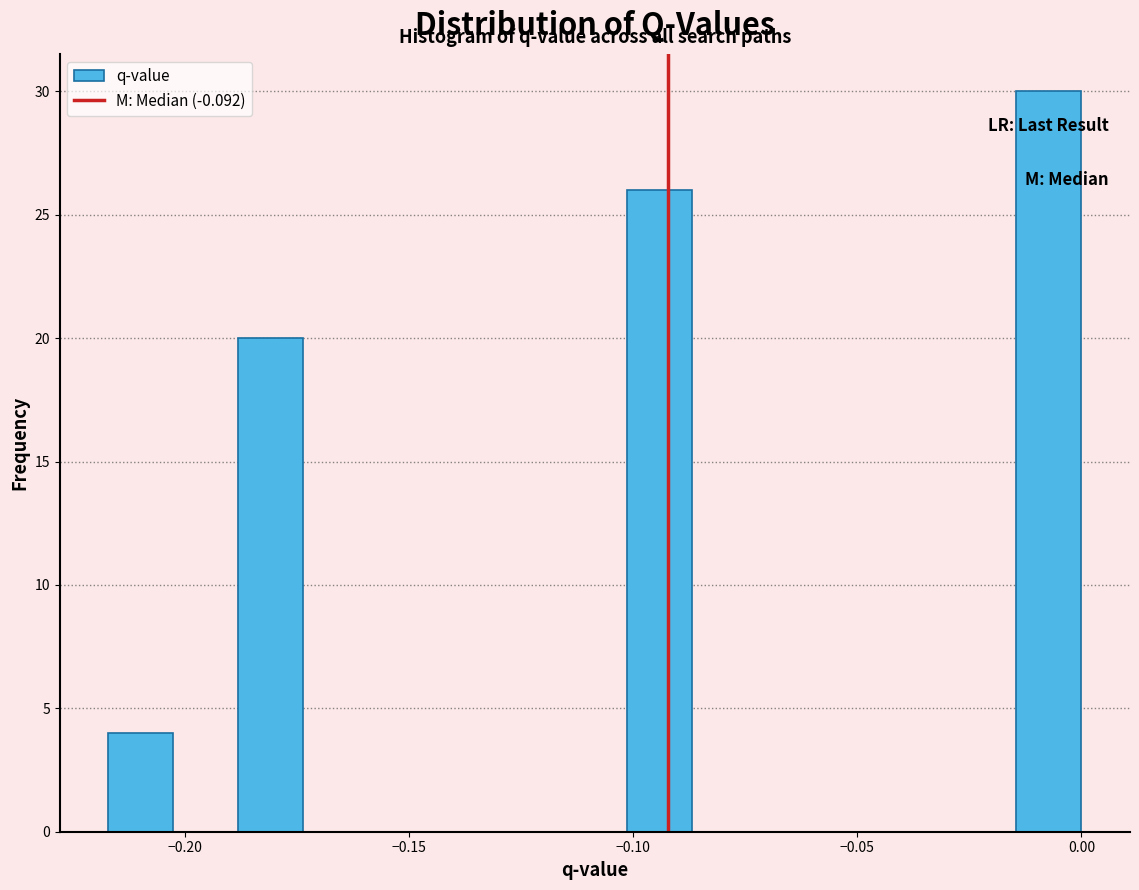

Read against the x-axis, roughly where is the centre of the tallest bar?

-0.005